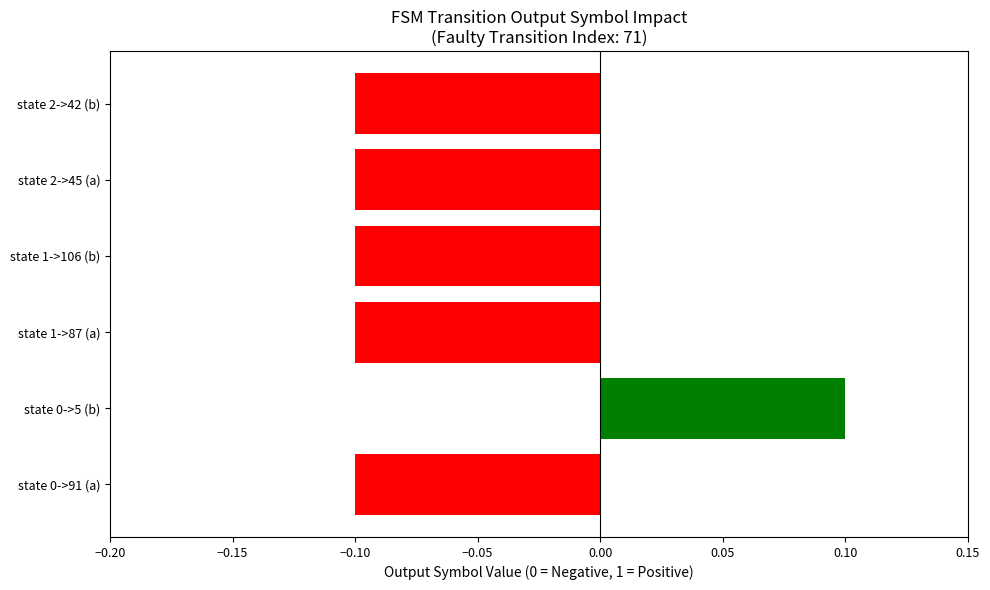

The chart shows a value of -0.2 at state 1->87 (a). True or false?

False